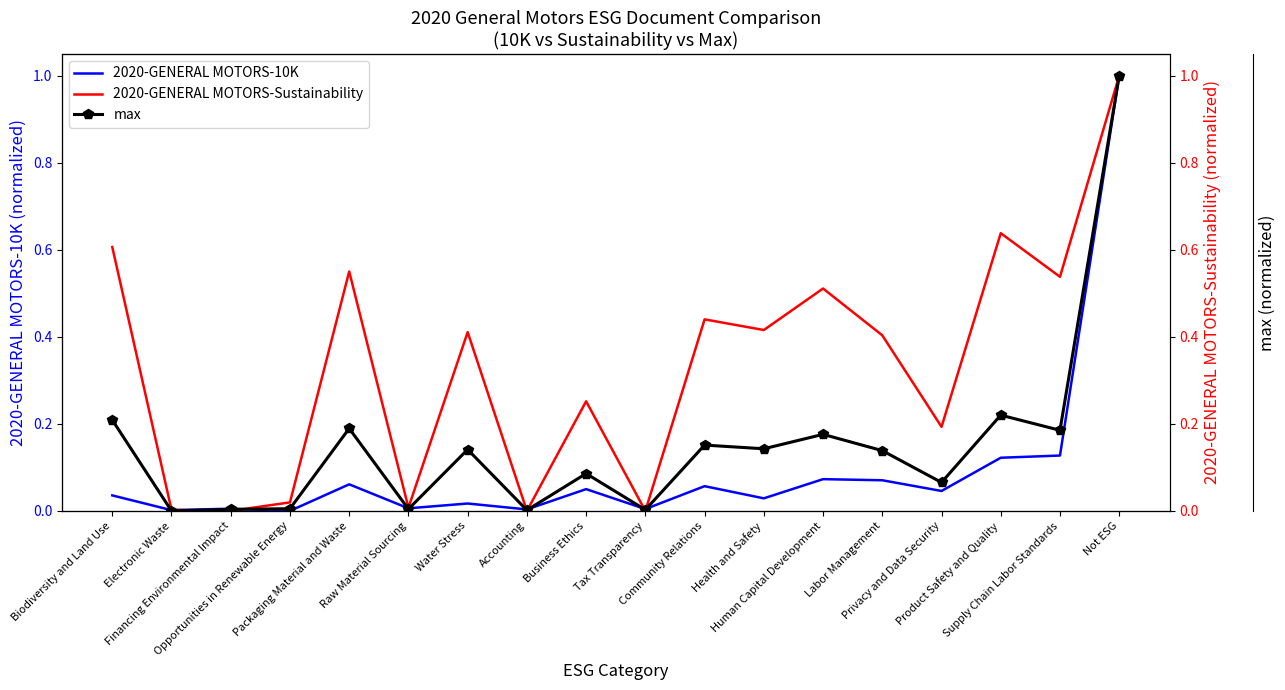

At which category does max reach its first local valley?

Electronic Waste